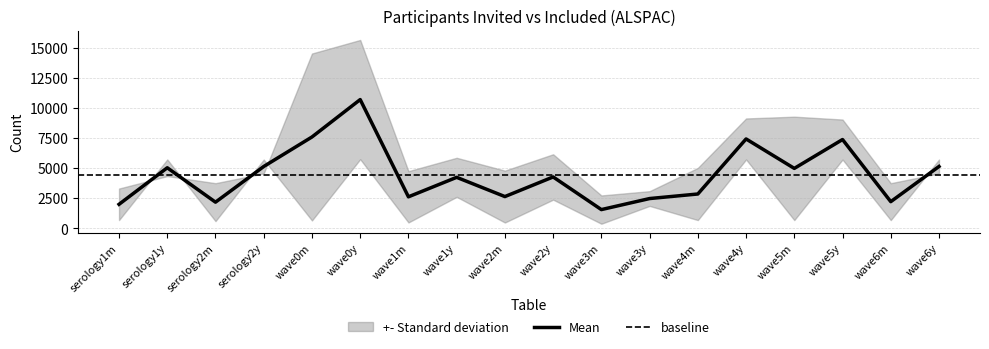

The value of Mean at wave1m is 3829.3. True or false?

False